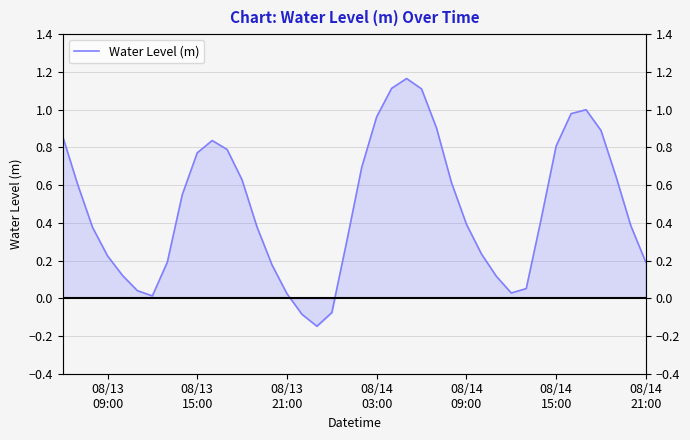

How many positive values are there?

37